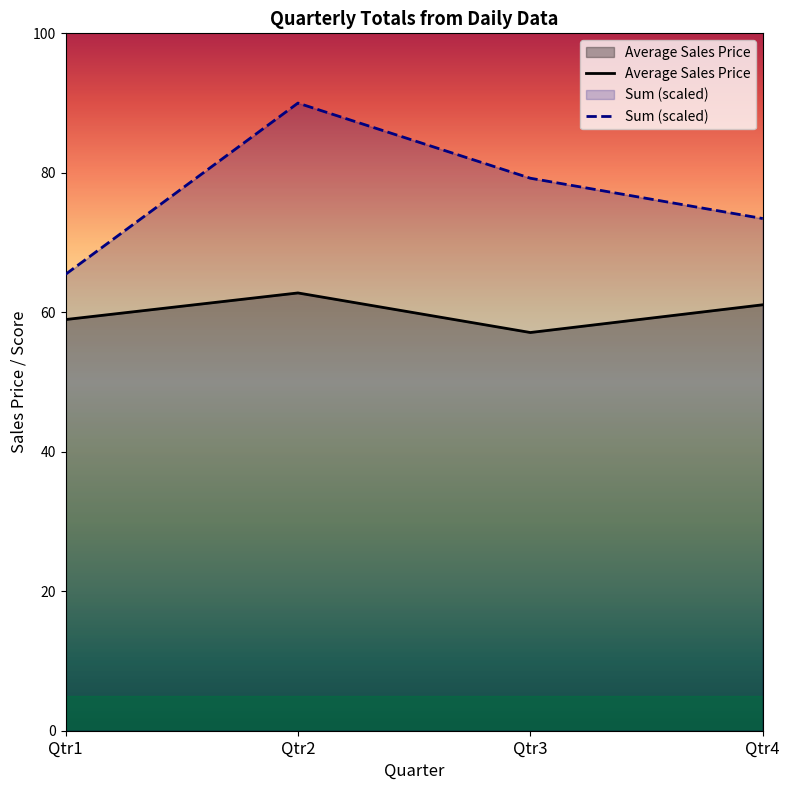

List the labels in order of value, largest first.

Qtr2, Qtr4, Qtr1, Qtr3